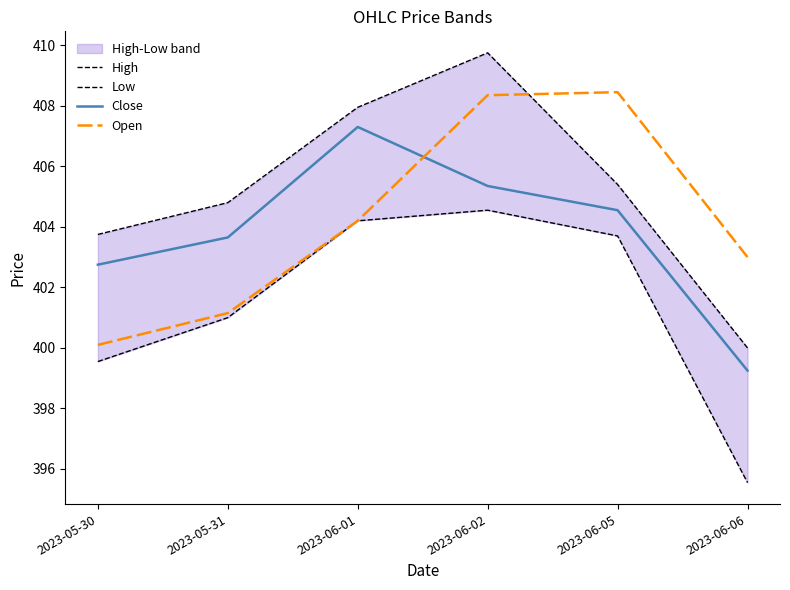

True or false: Low has a value of 395.5 at 2023-06-06.

True